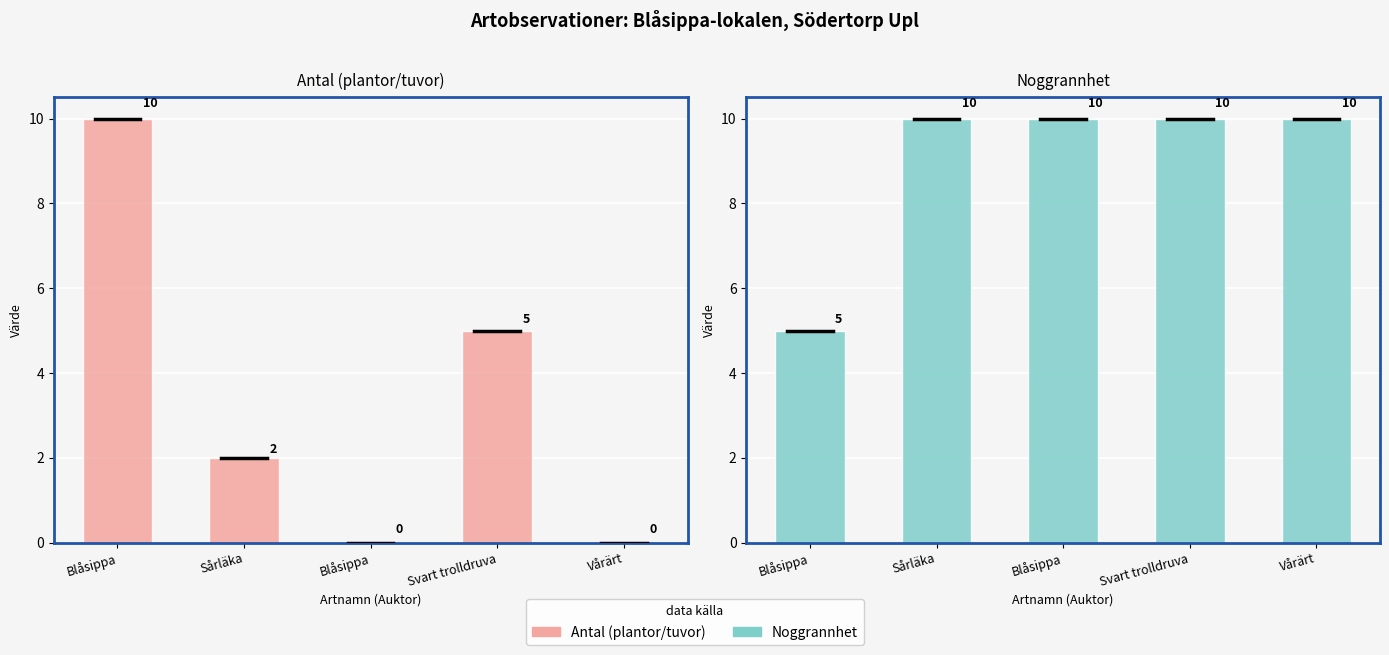

Between Vårärt and Svart trolldruva, which is larger?

Svart trolldruva